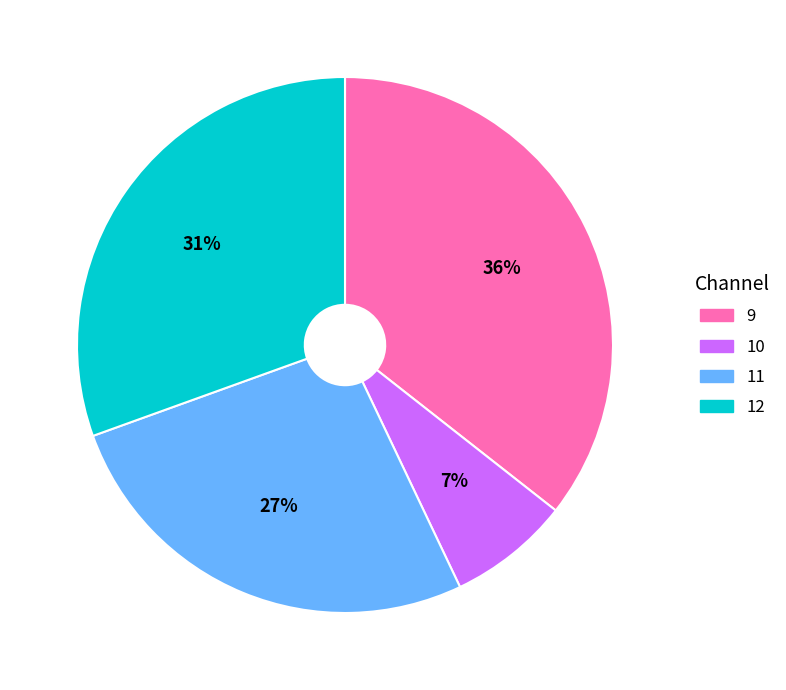

Does 11 account for over 50% of the chart?

No